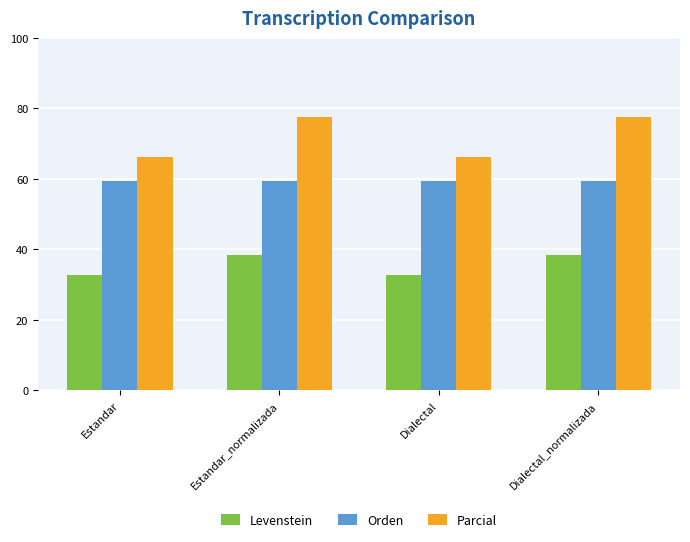

Where does the Levenstein series first go above 38?

Estandar_normalizada